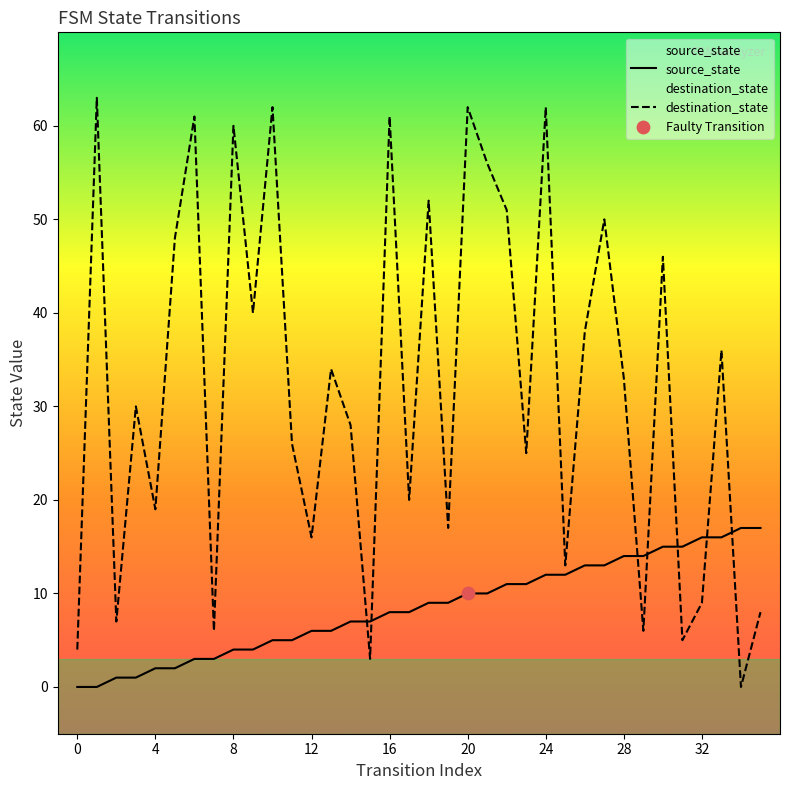

Which series reaches the minimum Y coordinate?

source_state